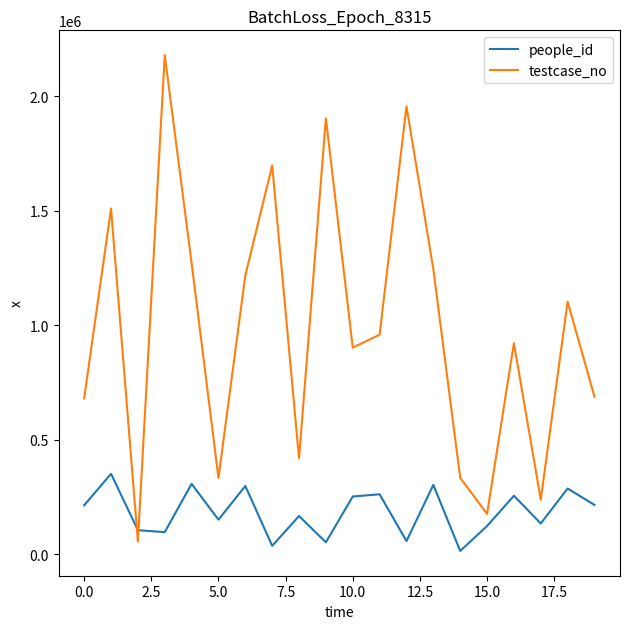

Does the chart have visible grid lines?

No